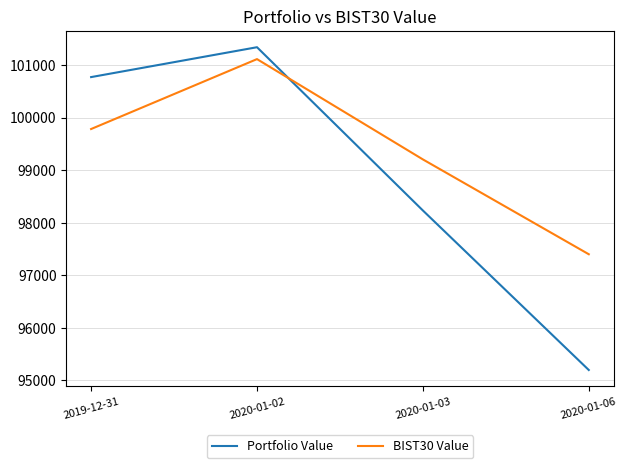

List the labels in order of Portfolio Value value, smallest first.

2020-01-06, 2020-01-03, 2019-12-31, 2020-01-02